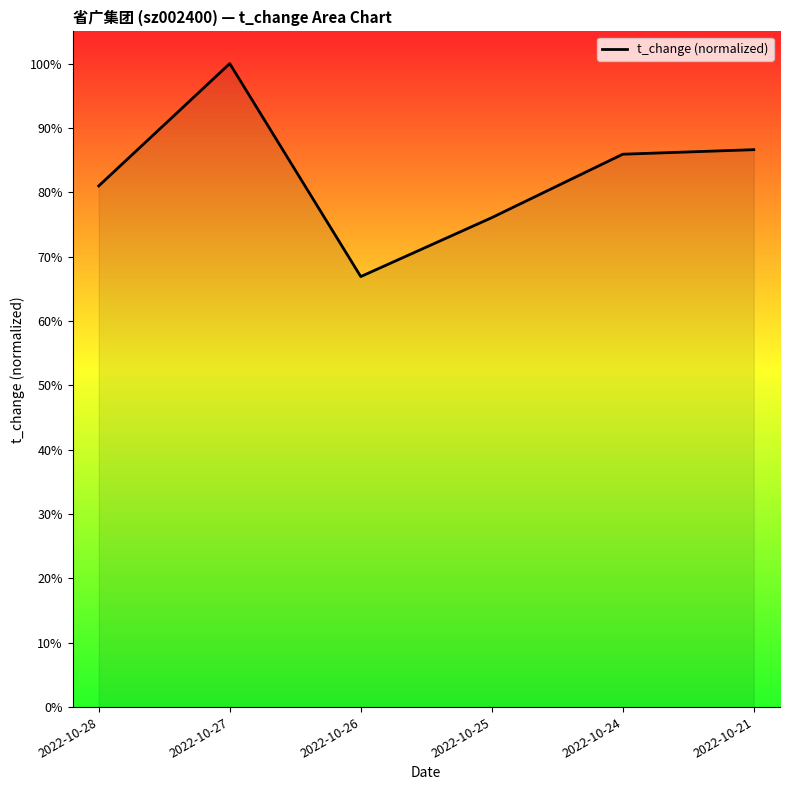

What is the smallest value displayed?

0.7